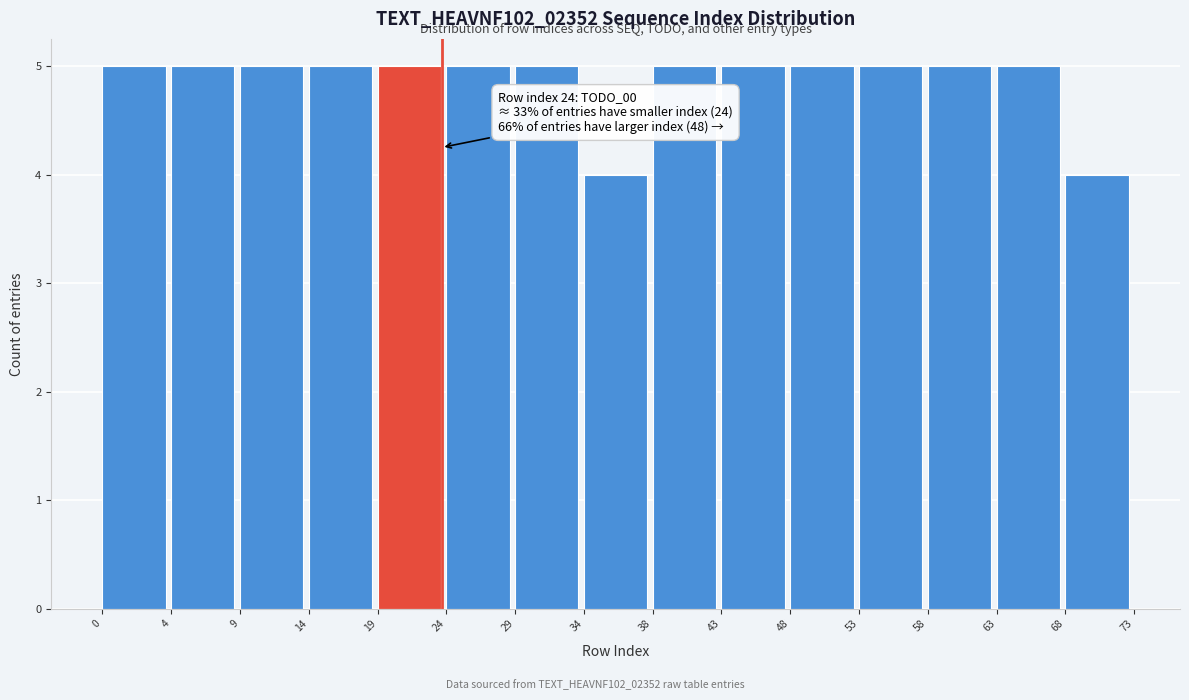

Reading left to right, what are all the values shown in this chart?

5	5	5	5	5	5	5	4	5	5	5	5	5	5	4